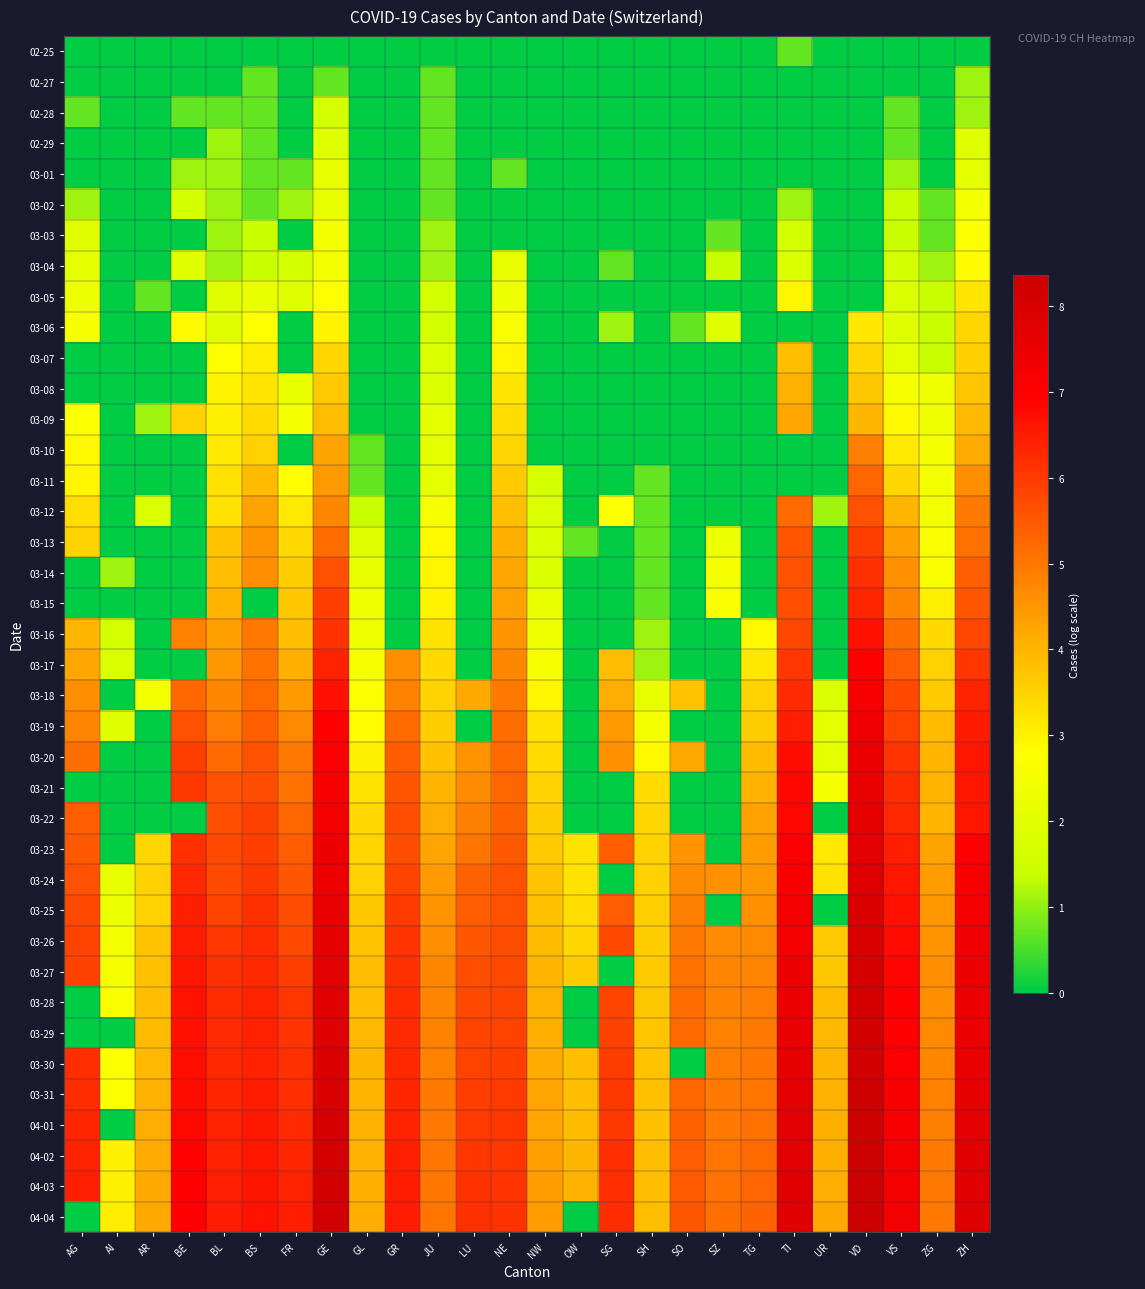

Count the number of data series in this chart.

39